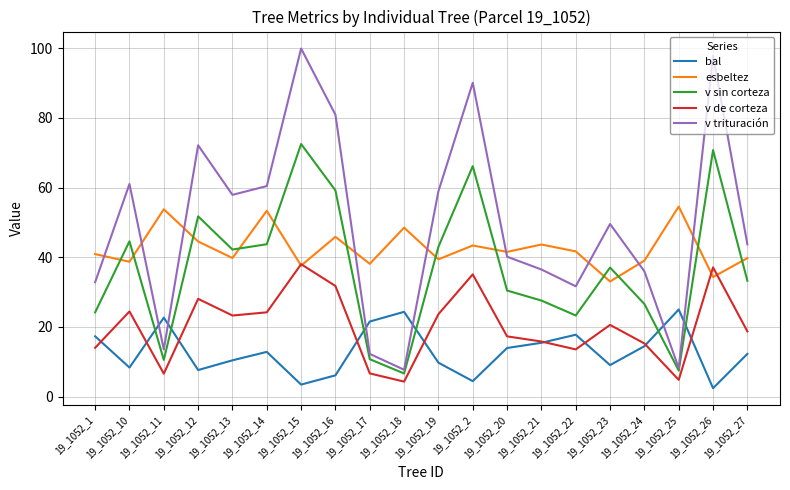

List the series in order of their overall mean, highest first.

v trituración, esbeltez, v sin corteza, v de corteza, bal